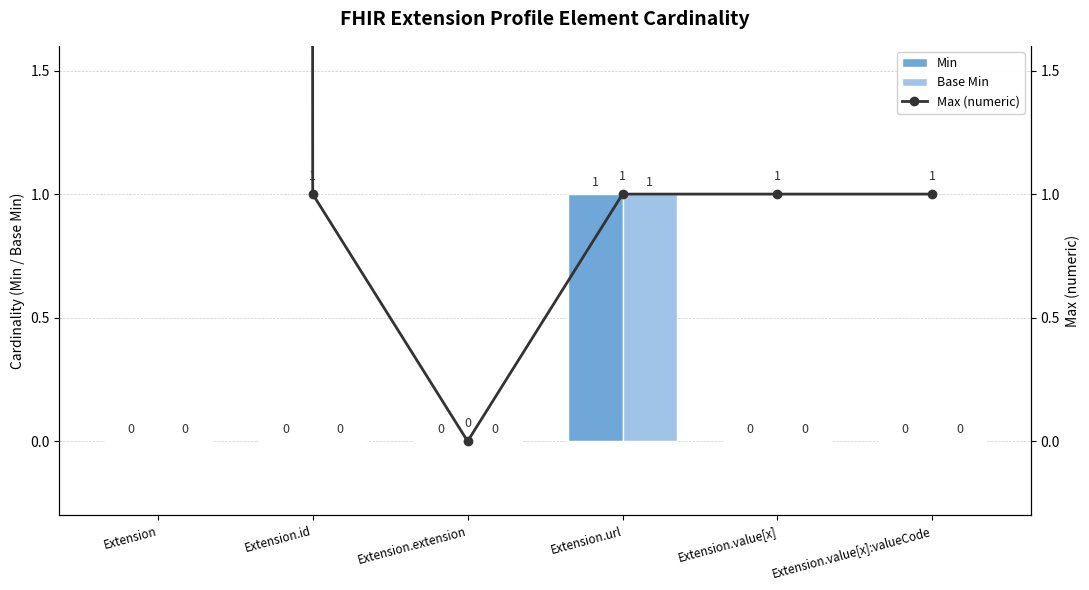

Is the value of Min at Extension.extension greater than the value of Base Min at Extension?

No